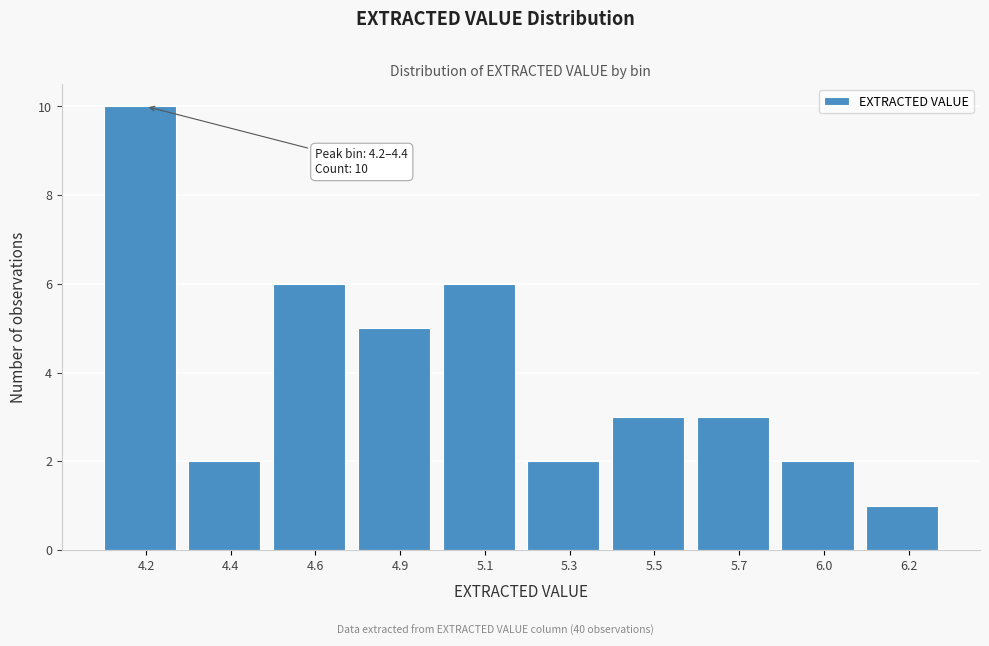

Reading left to right, what are all the values shown in this chart?

4.2=10	4.4=2	4.6=6	4.9=5	5.1=6	5.3=2	5.5=3	5.7=3	6.0=2	6.2=1